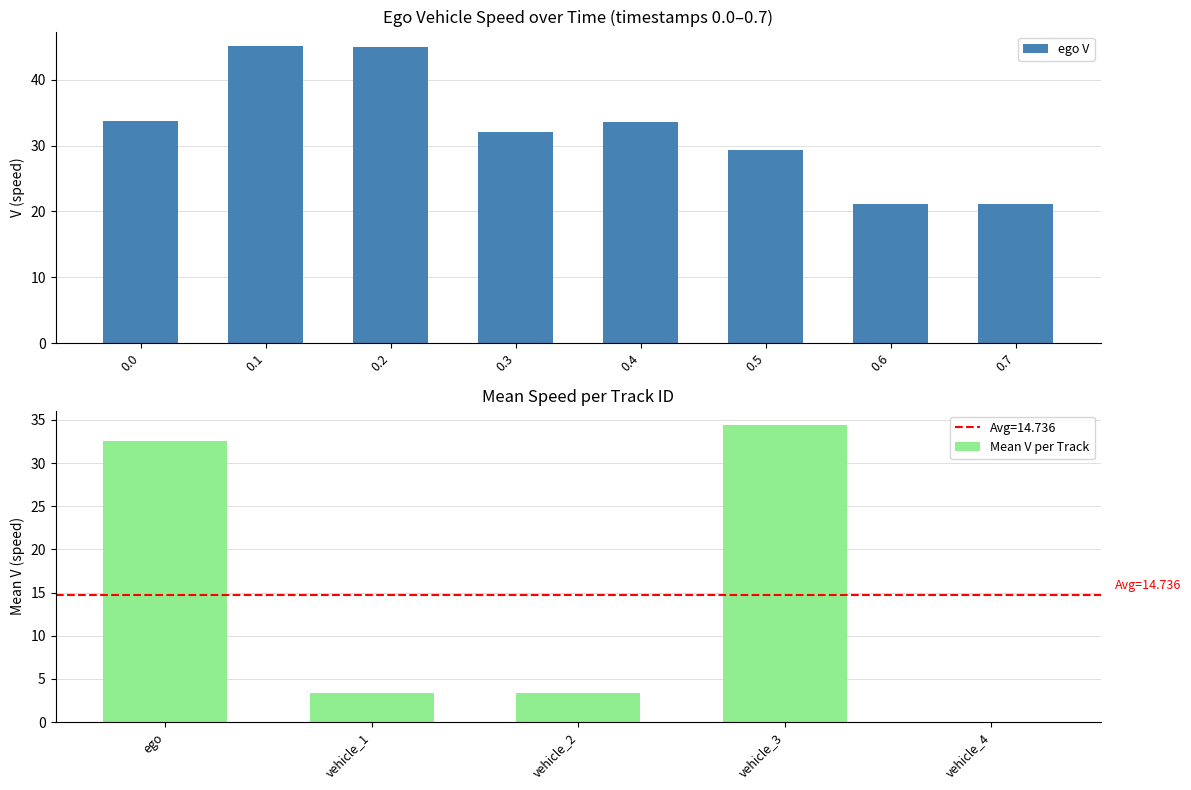

Which category has the highest value in the Mean V series?

vehicle_3